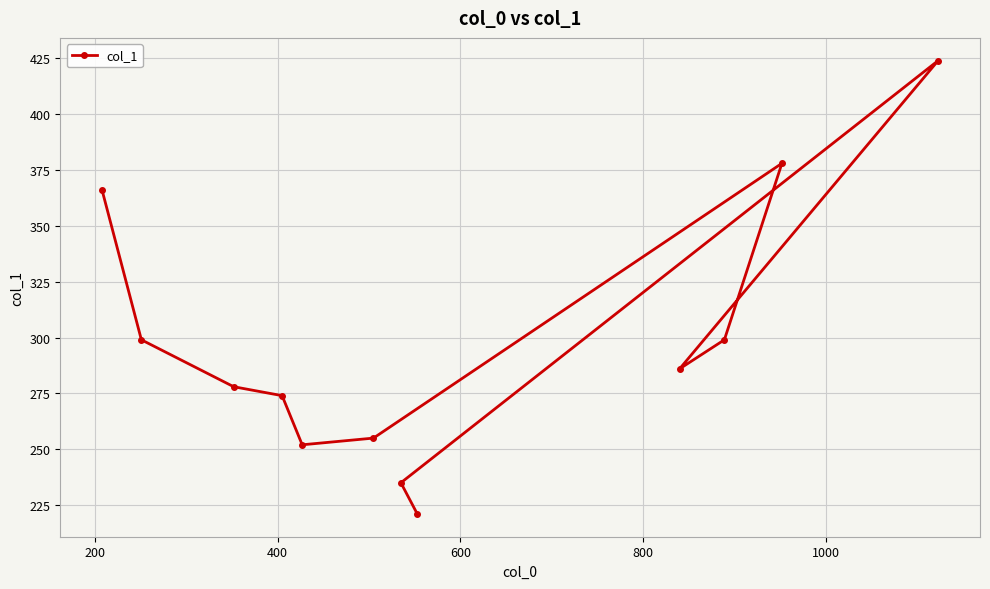

What is the difference between the maximum and minimum values?

203